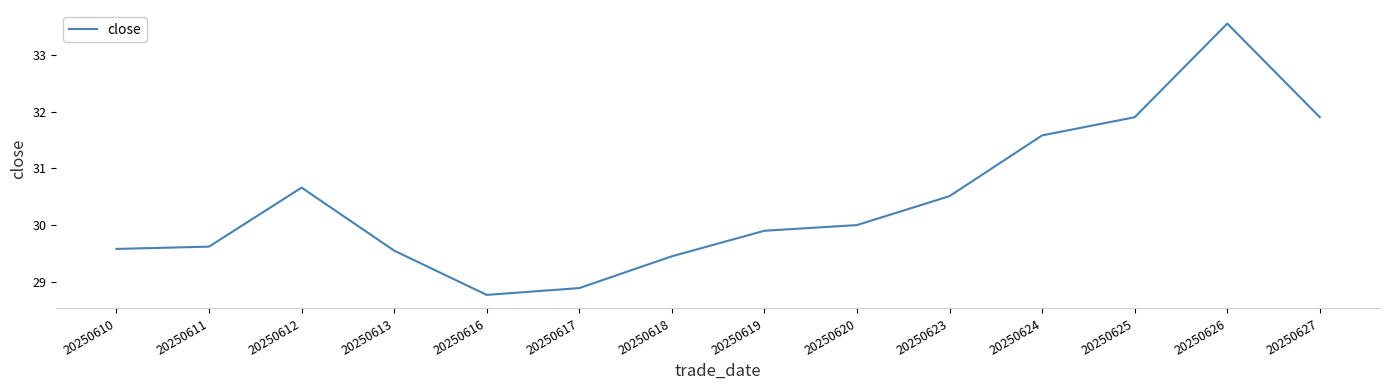

At which category does the chart reach its minimum across all series?

20250616